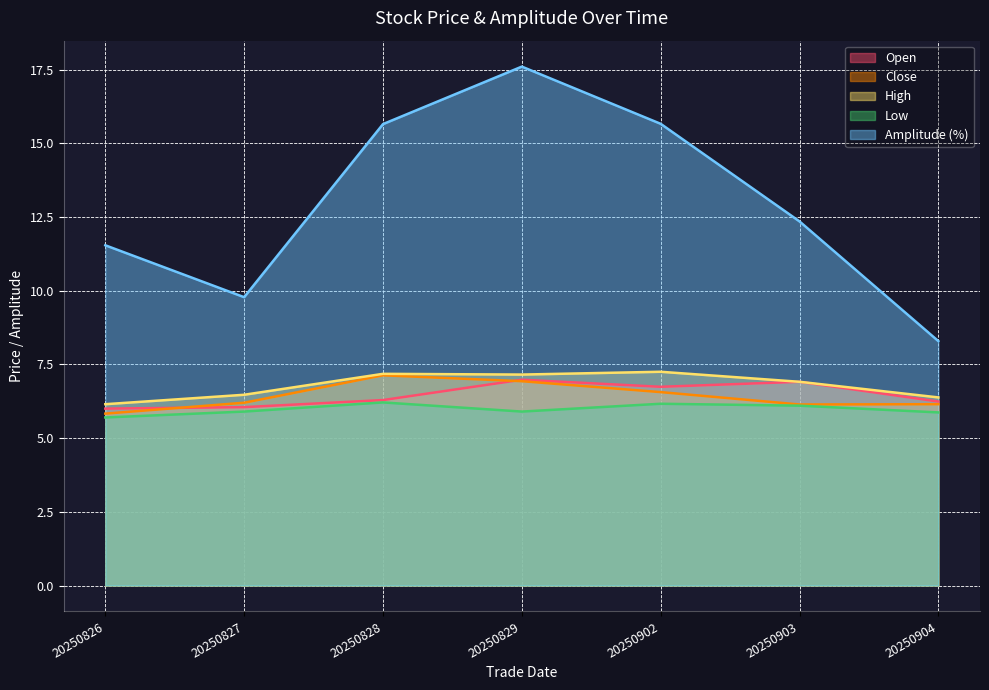

What is the sum of the high values at 20250904 and 20250826?

12.5